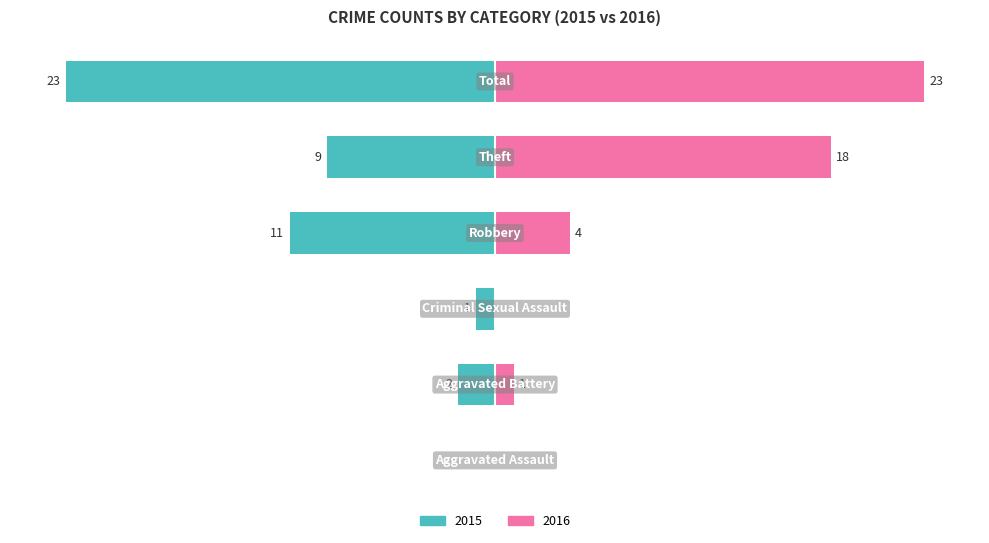

Is the value of 2016 (right) at 4 greater than the value of 2015 (left) at 1?

Yes